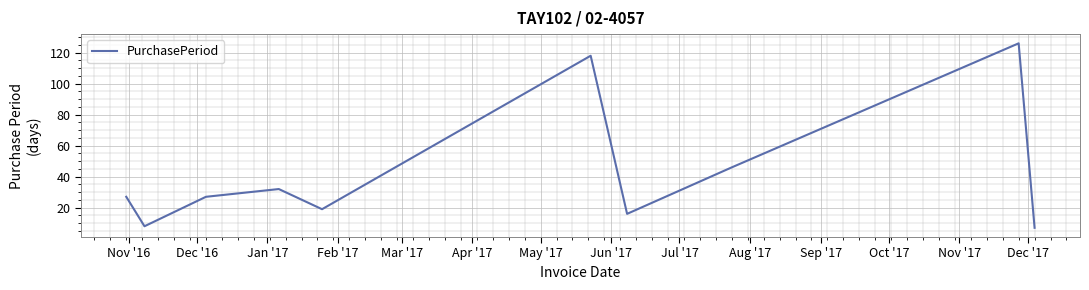

Count the number of data series in this chart.

1